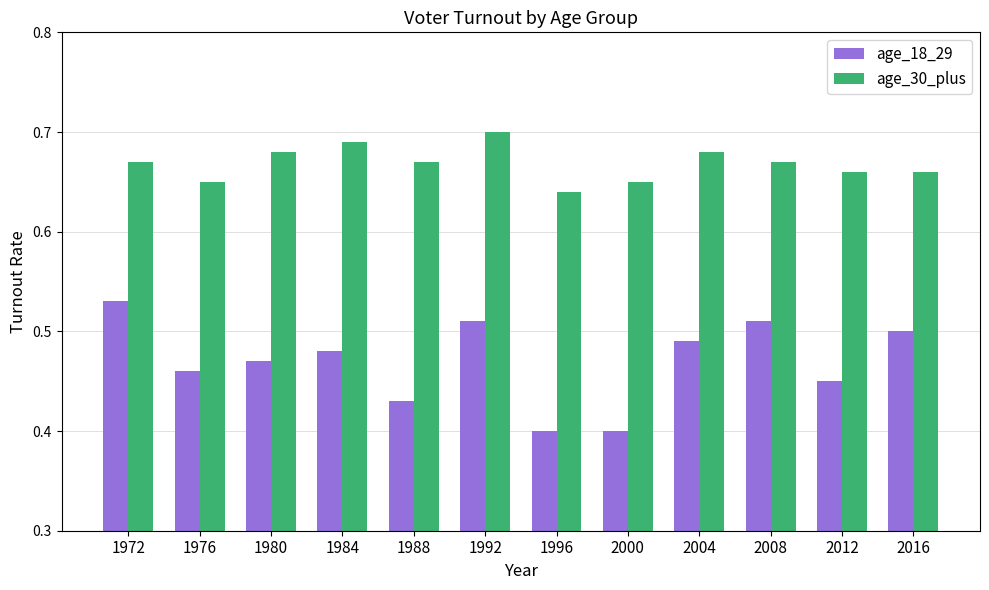

What are all the series names shown in the legend?

age_18_29, age_30_plus